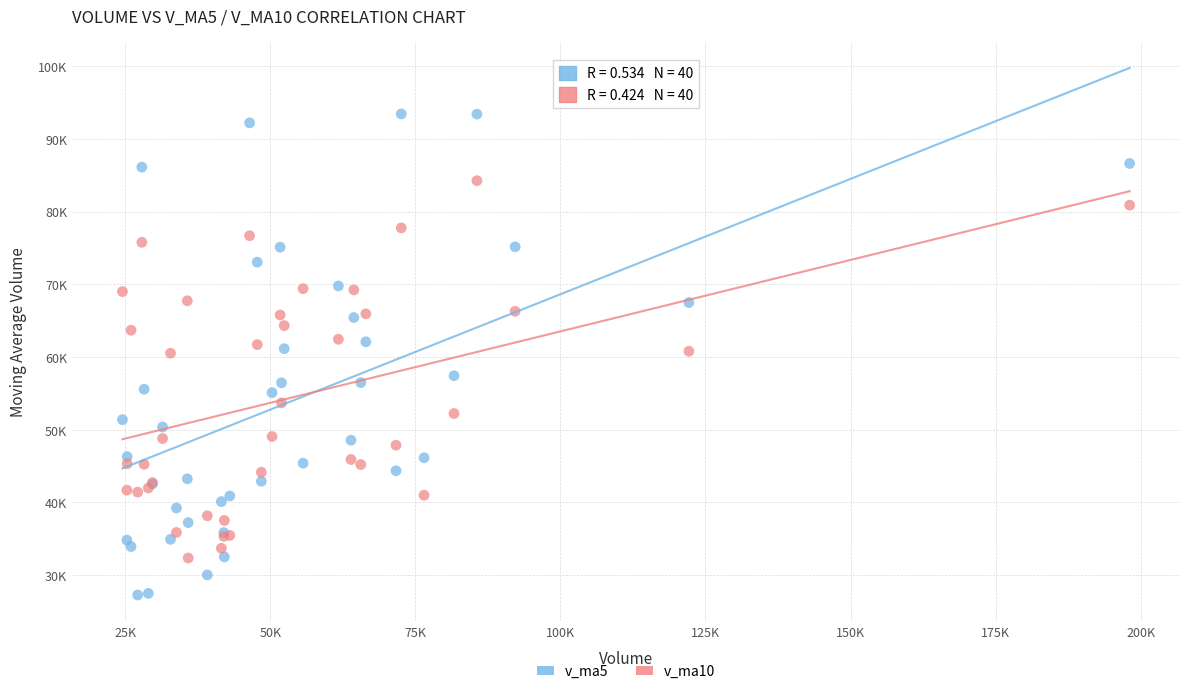

Which series contains the highest Y value?

v_ma5